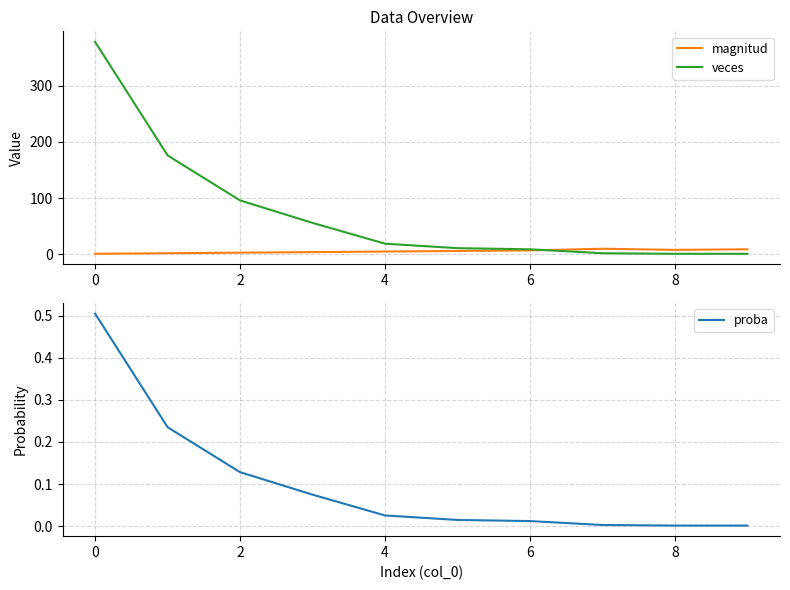

Reading left to right, what are all the values shown in this chart?

magnitud: 1.0	2.0	3.0	4.0	5.0	6.0	7.0	10.0	8.0	9.0
veces: 378.0	176.0	96.0	56.0	19.0	11.0	9.0	2.0	1.0	1.0
proba: 0.5	0.2	0.1	0.1	0.0	0.0	0.0	0.0	0.0	0.0